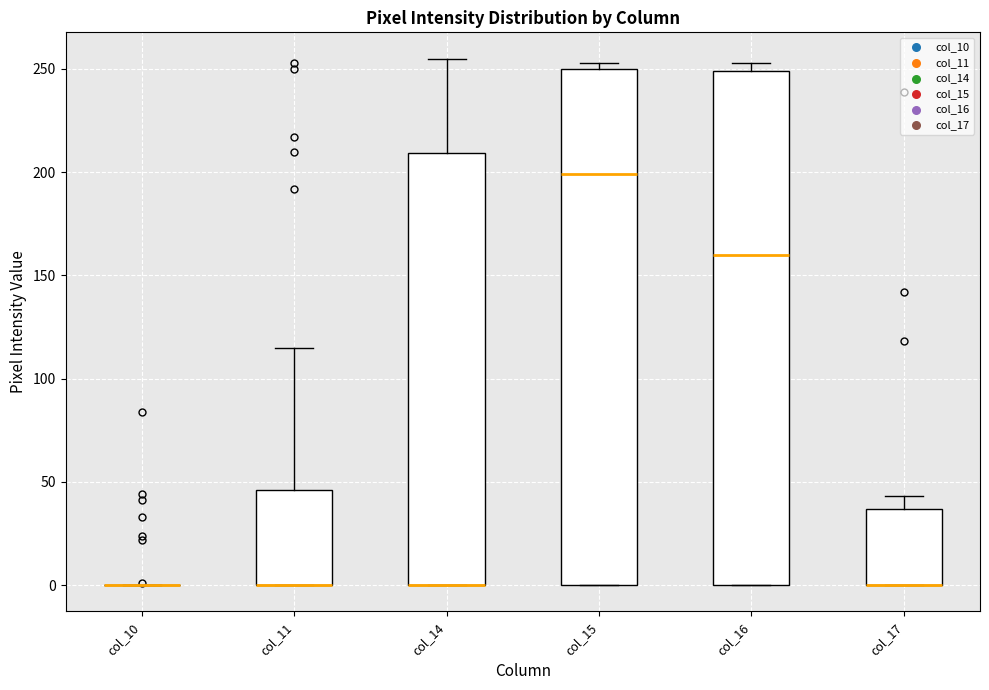

Reading left to right, transcribe this box plot: for each box, give where its median line is, the range the box spans, and where its two whiskers end, as read against the y-axis. The values are not printed on the chart, so give them approximately, as read against the axis.

col_10: box collapsed to a line at 0, whiskers 0 to 0
col_11: median 0 (drawn on the box's lower edge), box 0 to 45, whiskers 0 to 115
col_14: median 0 (drawn on the box's lower edge), box 0 to 210, whiskers 0 to 255
col_15: median 200, box 0 to 250, whiskers 0 to 255
col_16: median 160, box 0 to 250, whiskers 0 to 255
col_17: median 0 (drawn on the box's lower edge), box 0 to 35, whiskers 0 to 45